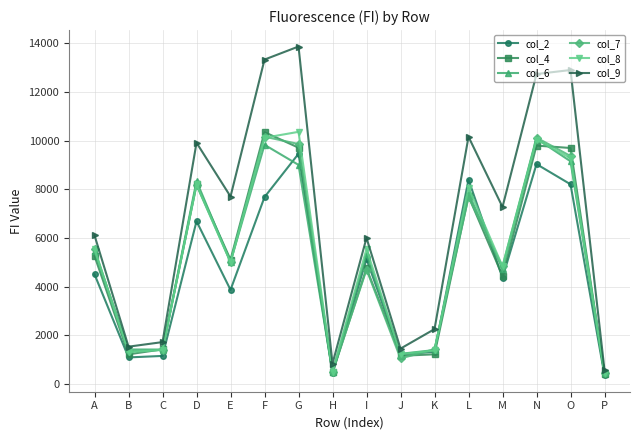

What are all the series names shown in the legend?

col_2, col_4, col_6, col_7, col_8, col_9